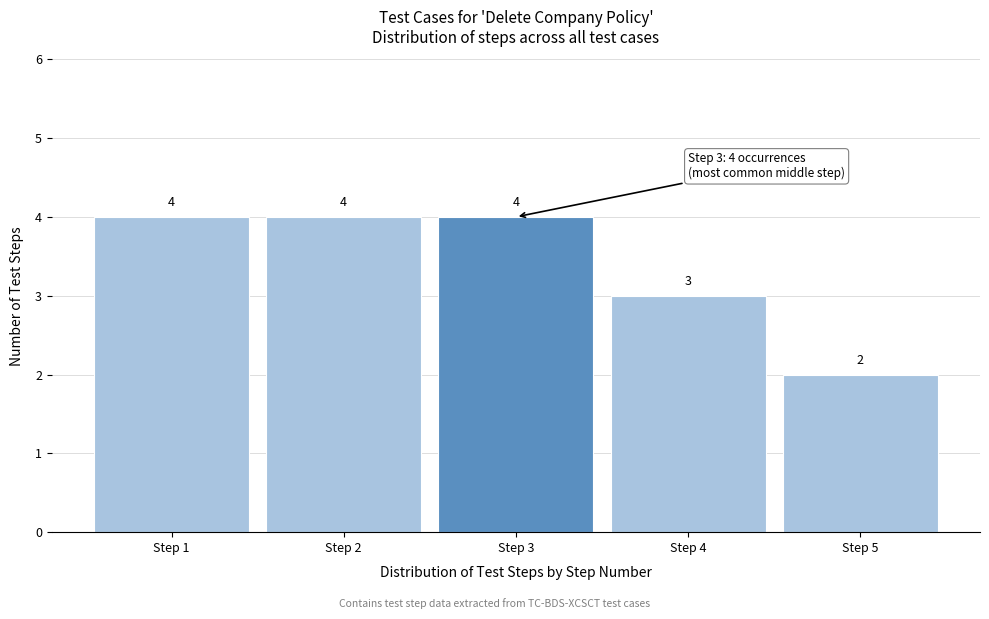

What is the height of the bar covering 3.5 to 4.5 on the x-axis?

3